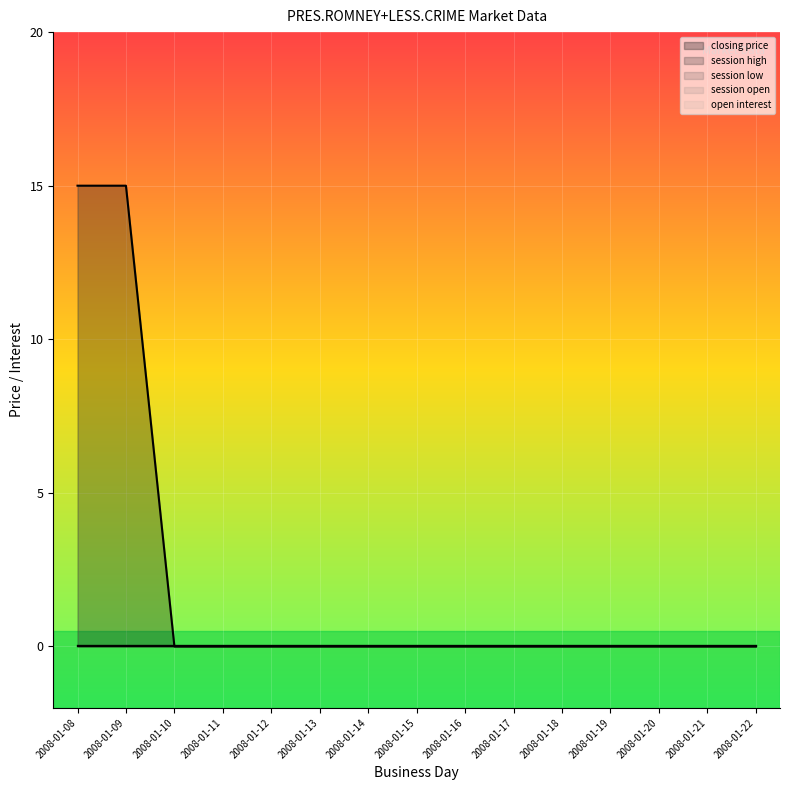

At 2008-01-14, list the series in order from smallest to largest.

closing price, session high, session low, session open, open interest